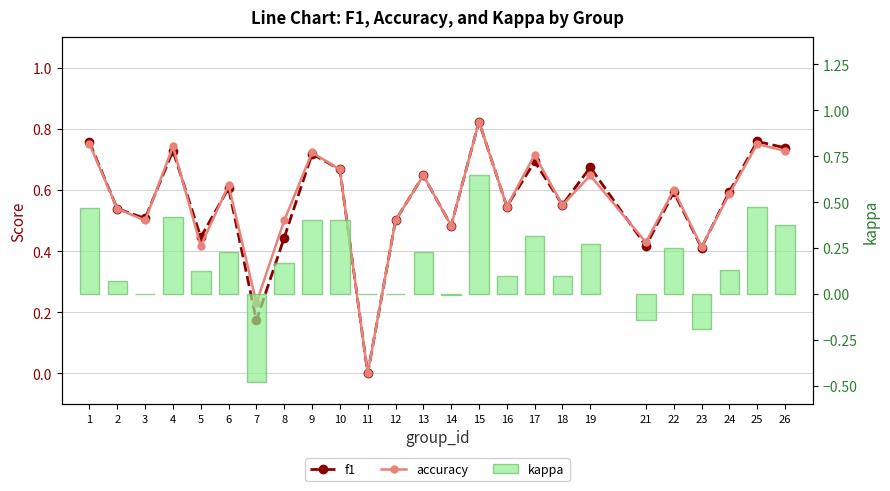

What is the approximate value of f1 at 2?

0.5